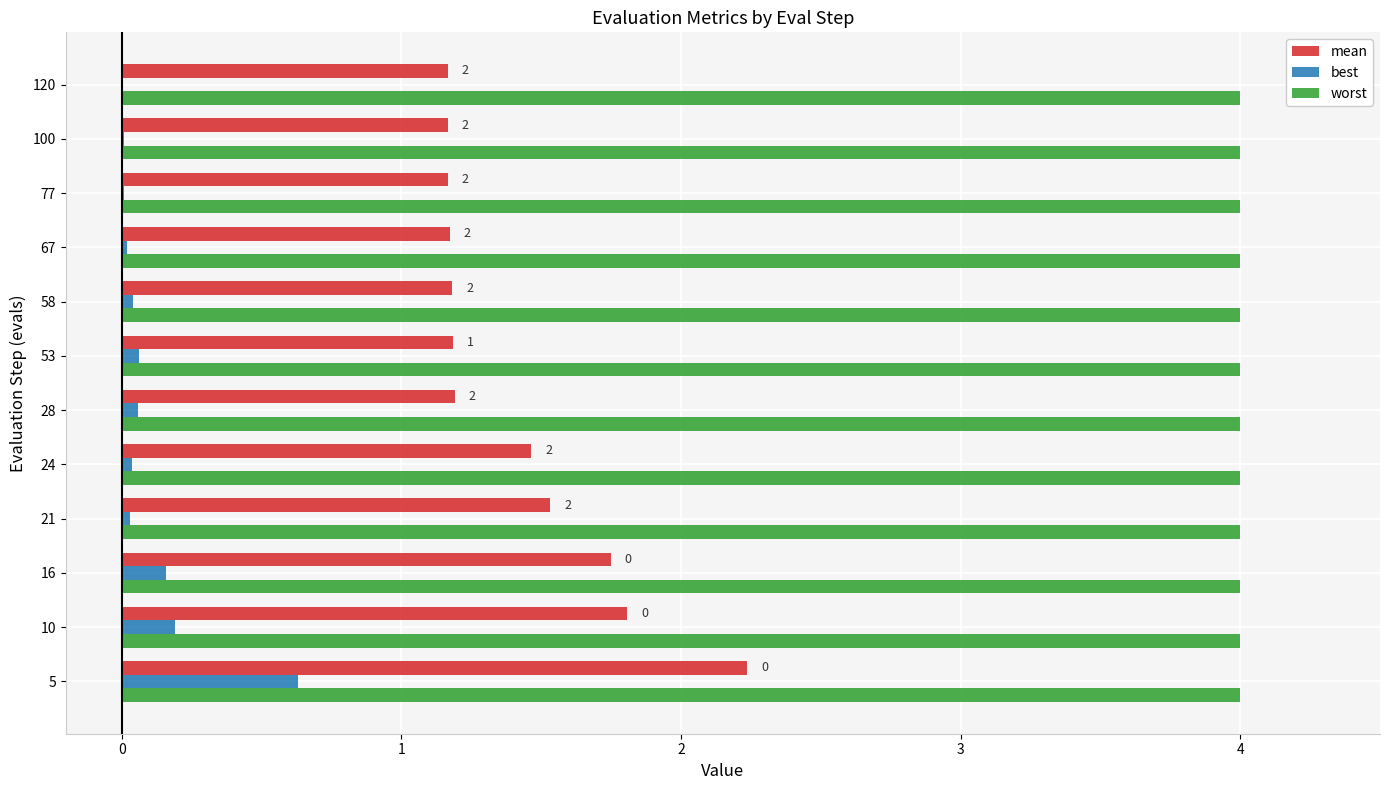

Which category has the highest value in the best series?

5